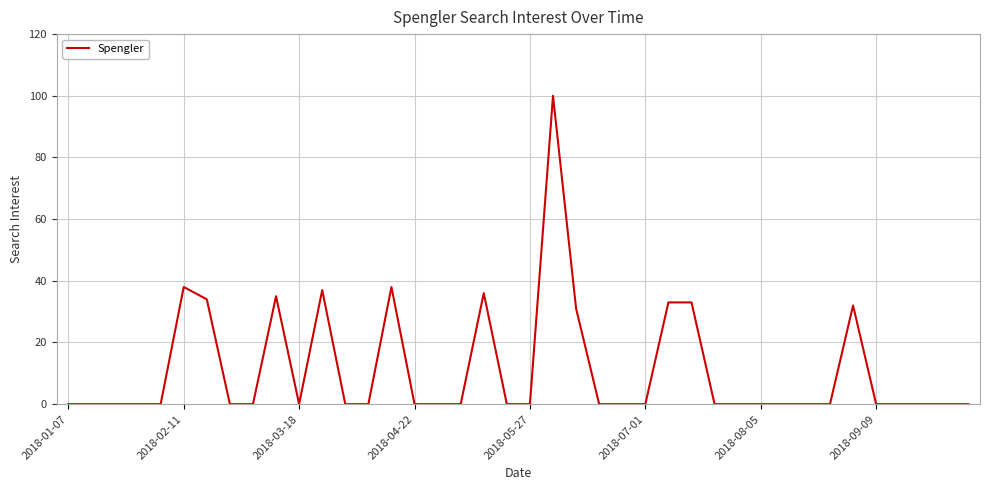

Count the number of data series in this chart.

1